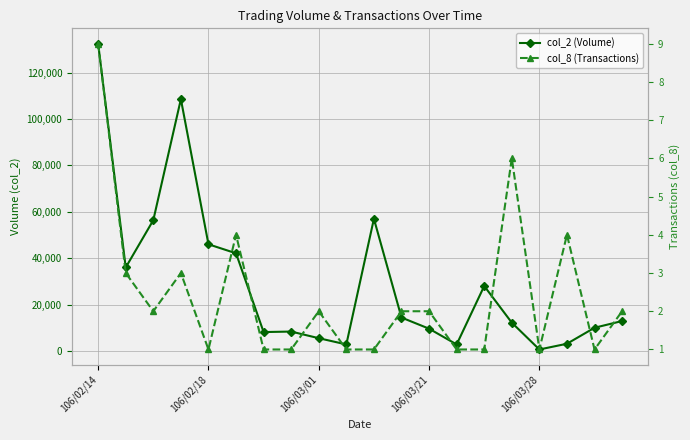

What value does the col_8 (Transactions) series have at 5?

4